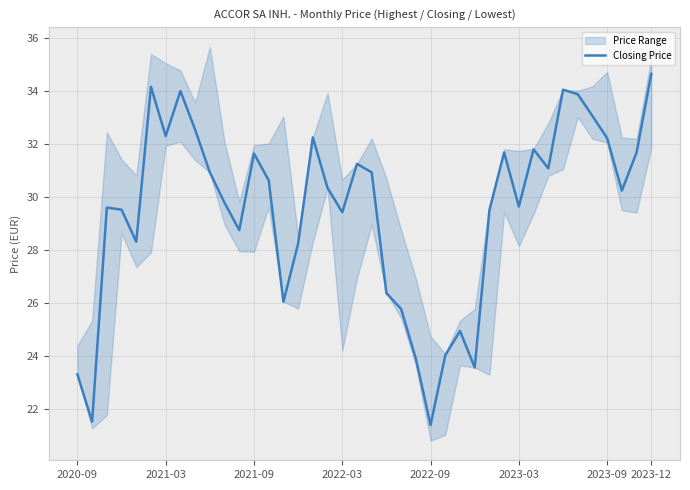

Does the chart have visible grid lines?

Yes